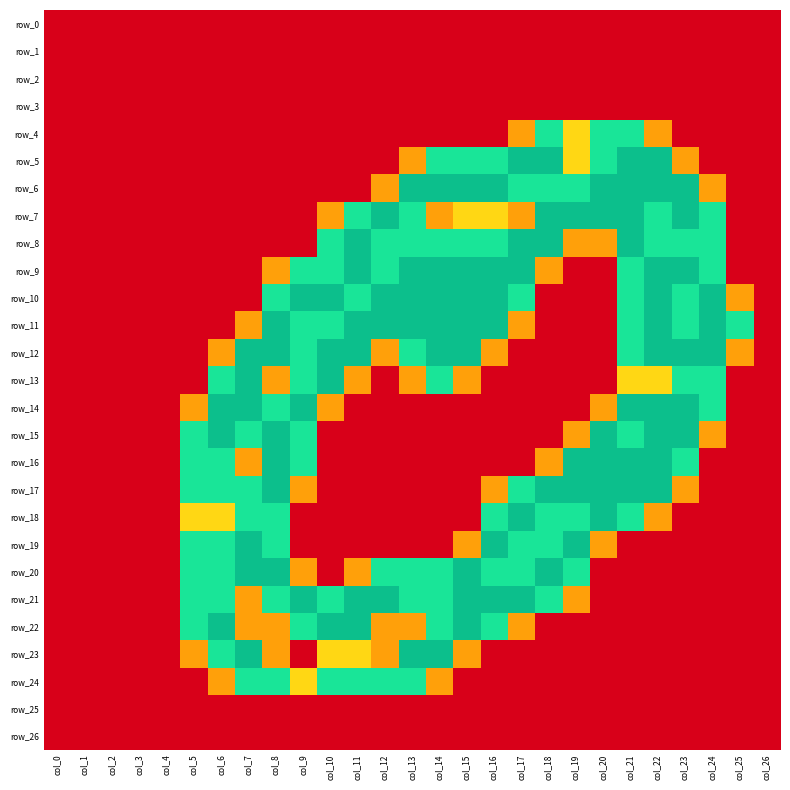

True or false: row_16 has a value of 0.0 at col_1.

True